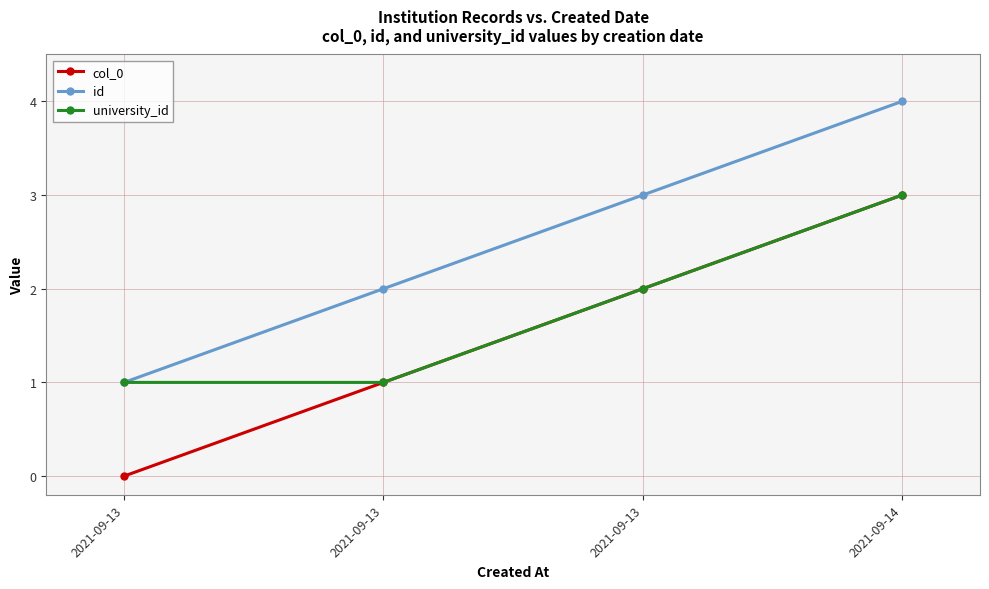

How many lines are shown in the chart?

3